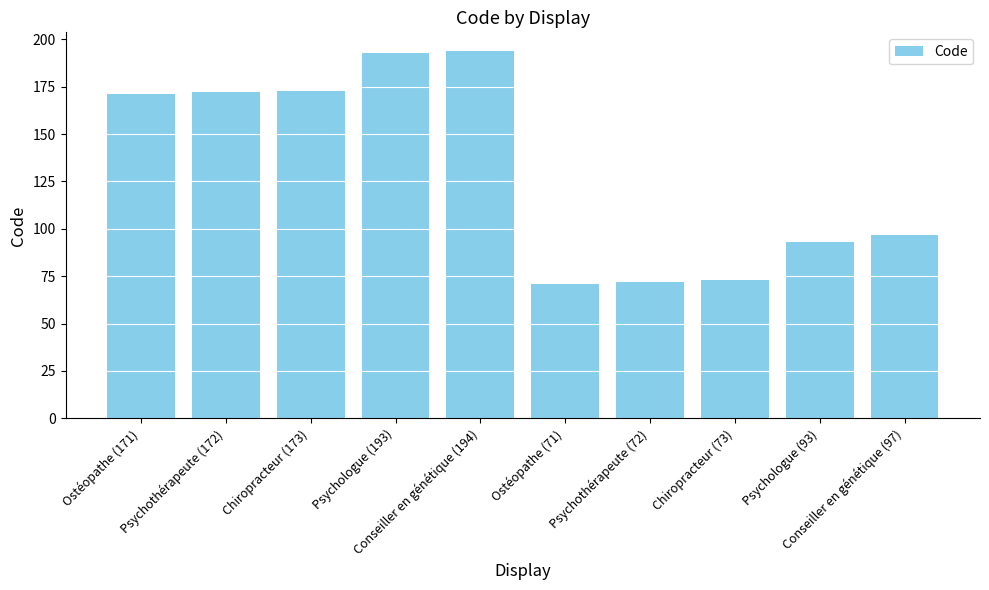

How many data points does each series have?

10